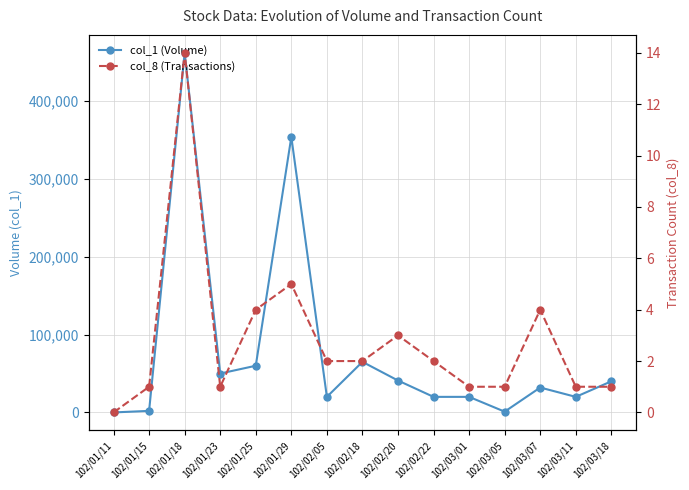

What is the difference between the highest and lowest values at 102/02/05?

19998